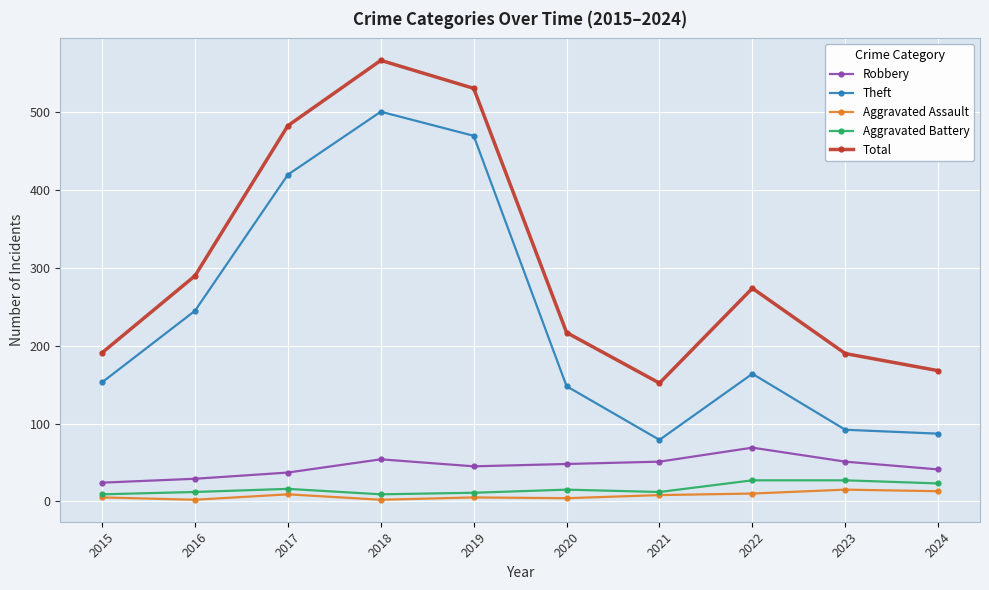

In Total, how many points are higher than both neighbors (excluding endpoints)?

2